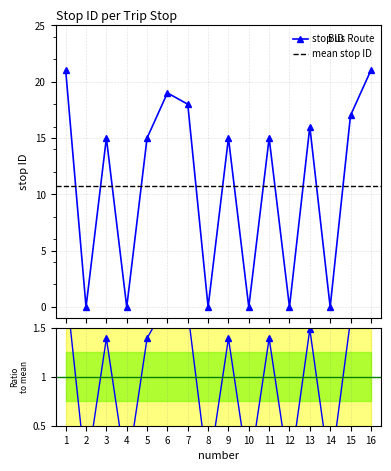

What is the difference between the maximum and minimum values?

21